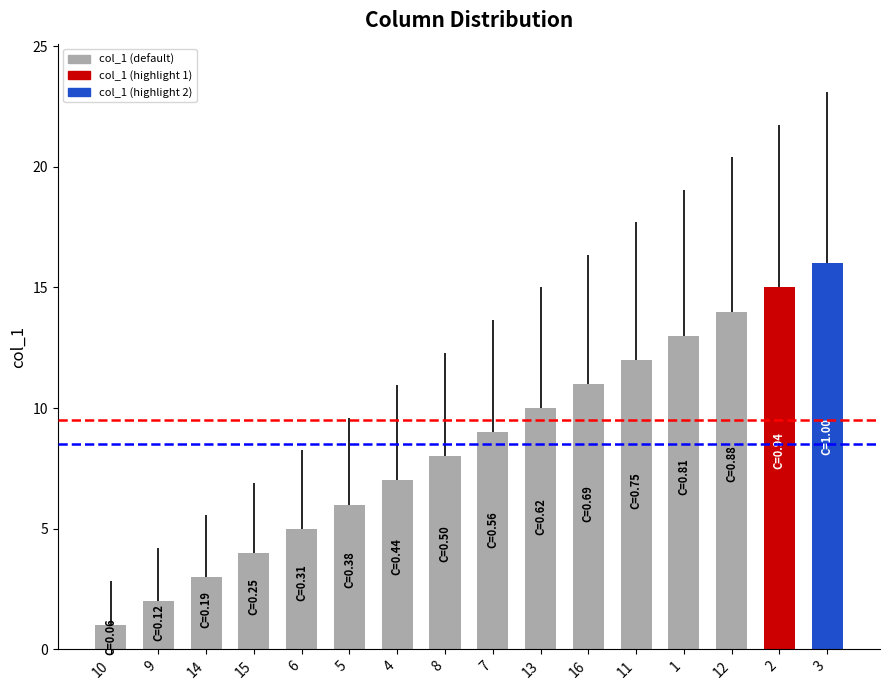

What position from the left is 1?

13